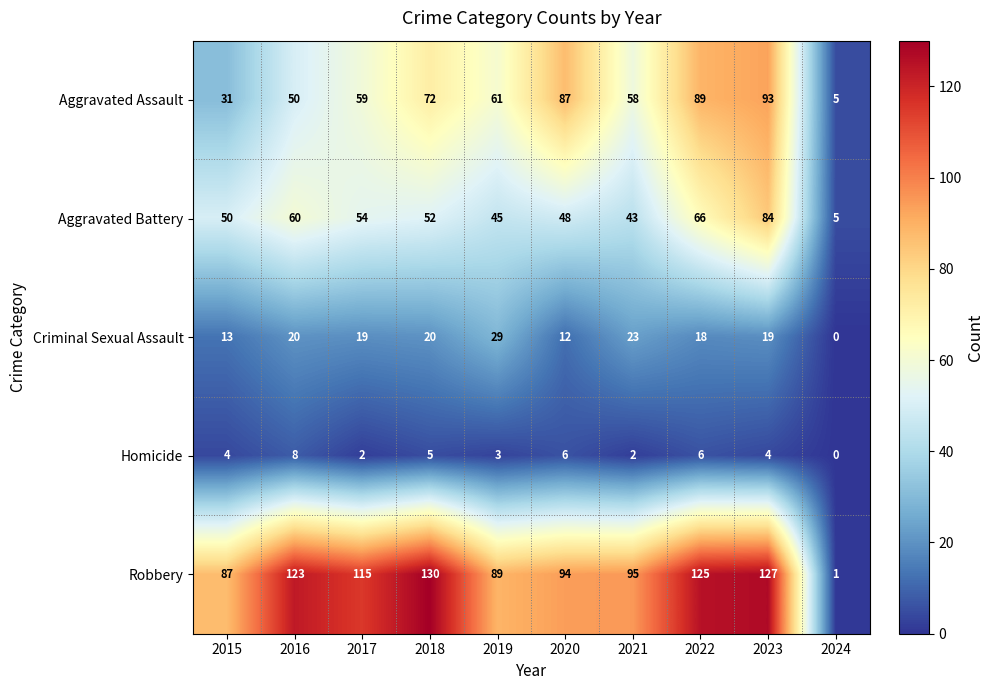

Rank the categories by Aggravated Battery value from lowest to highest.

2024, 2021, 2019, 2020, 2015, 2018, 2017, 2016, 2022, 2023